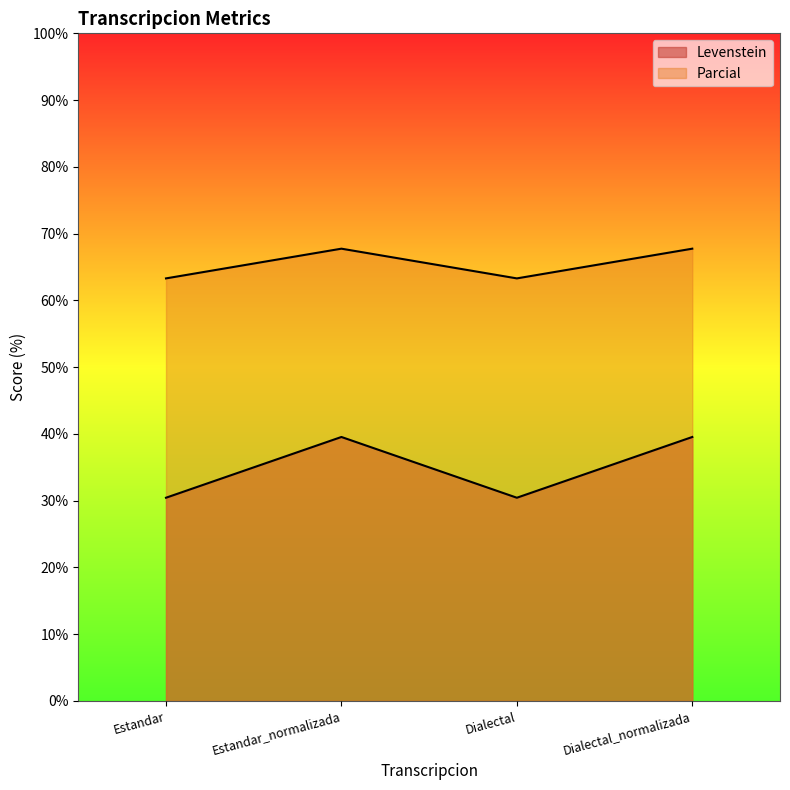

What is the maximum value for Parcial?

67.7